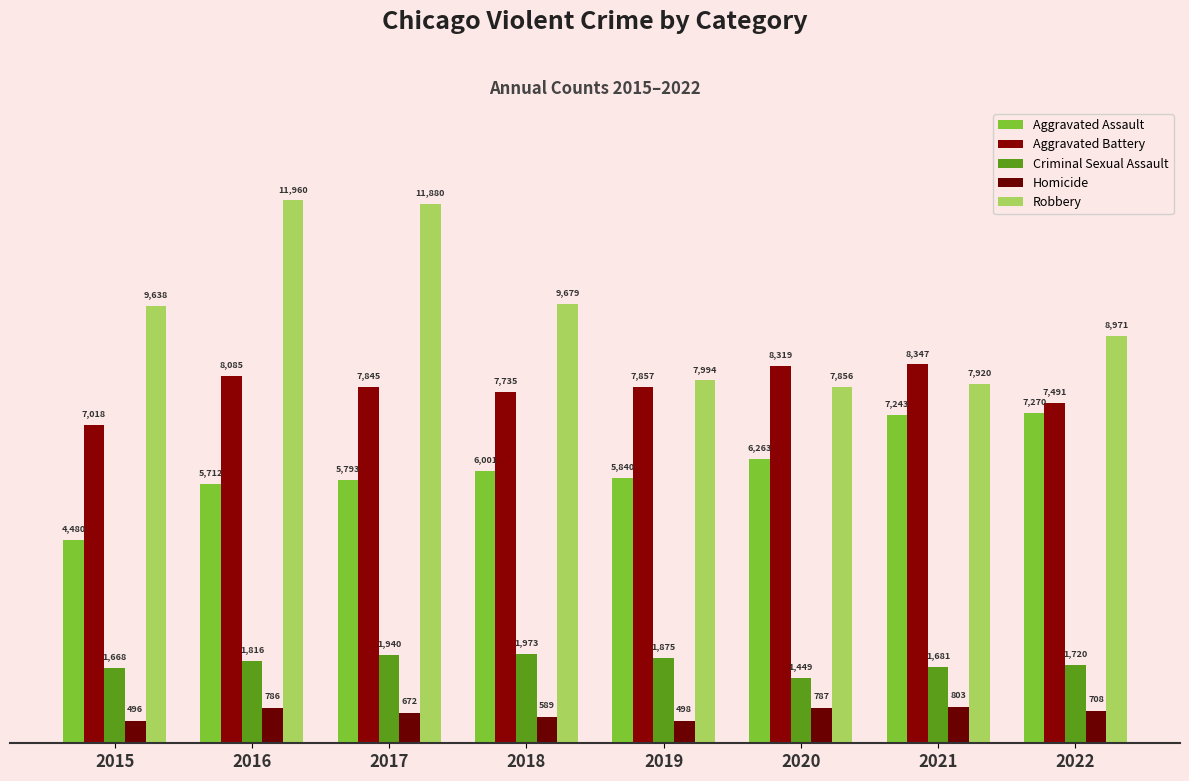

What is the minimum value shown in the chart?

496